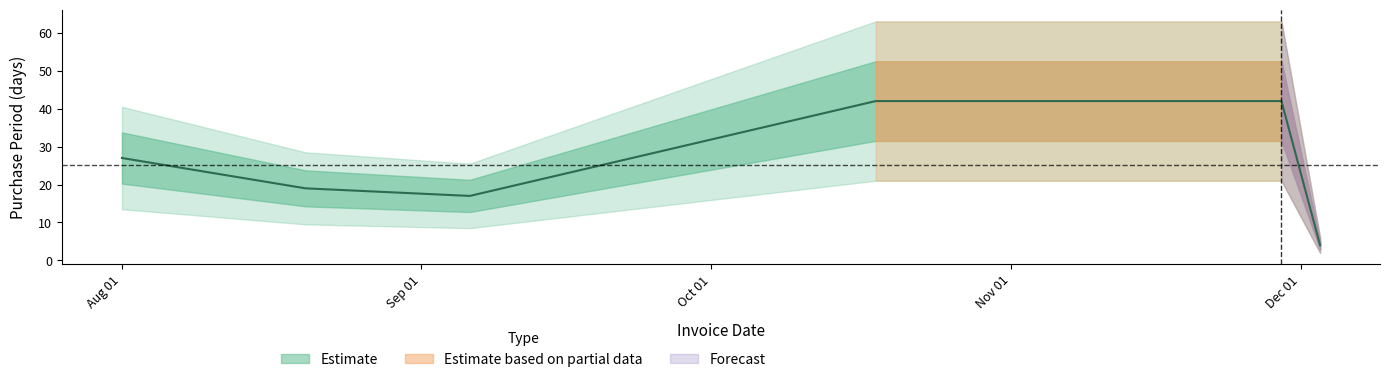

The chart shows a value of 4 at 2016-12-03. True or false?

True